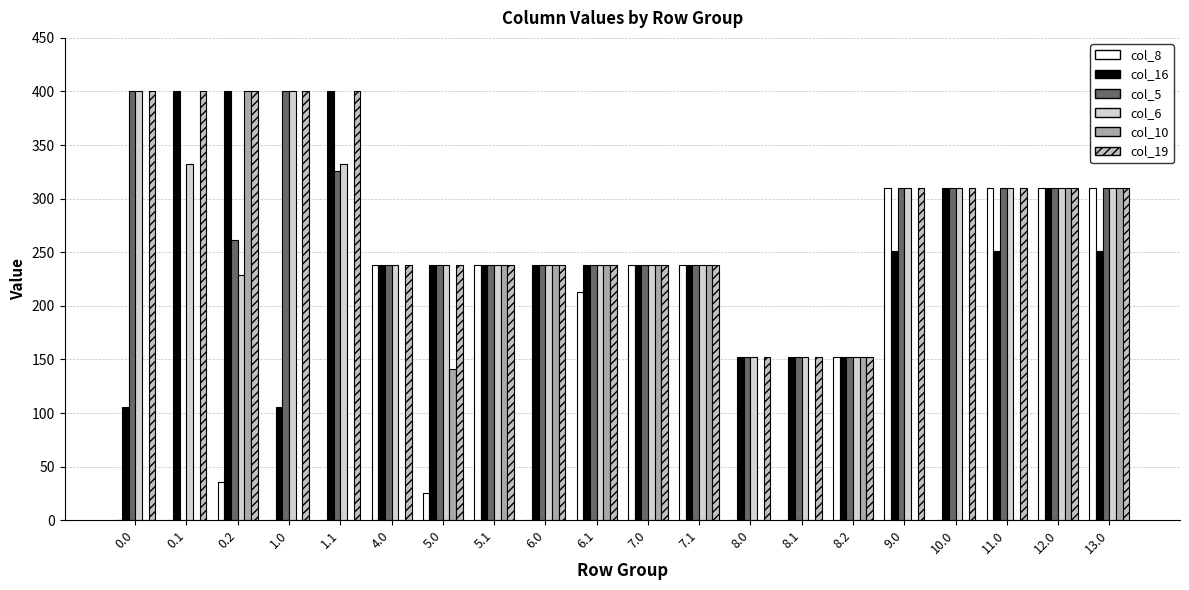

The value of col_5 at 1.0 is 147.1. True or false?

False